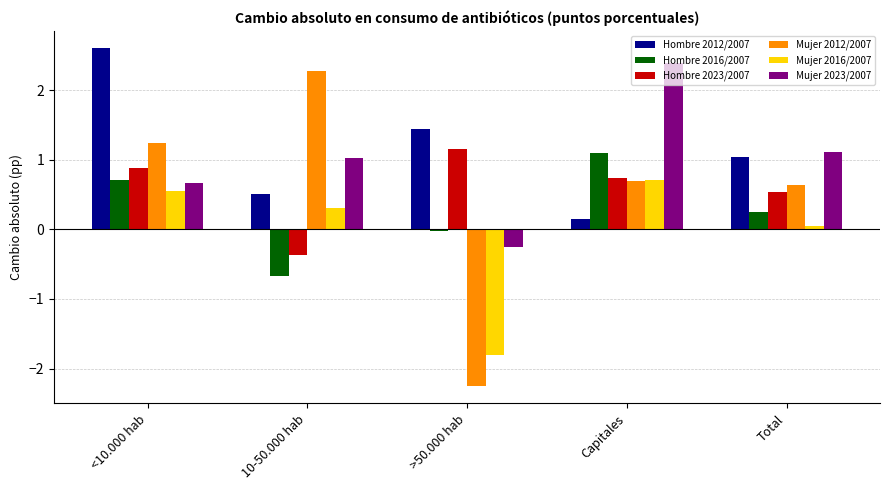

What is the maximum value for Hombre 2012/2007?

2.6